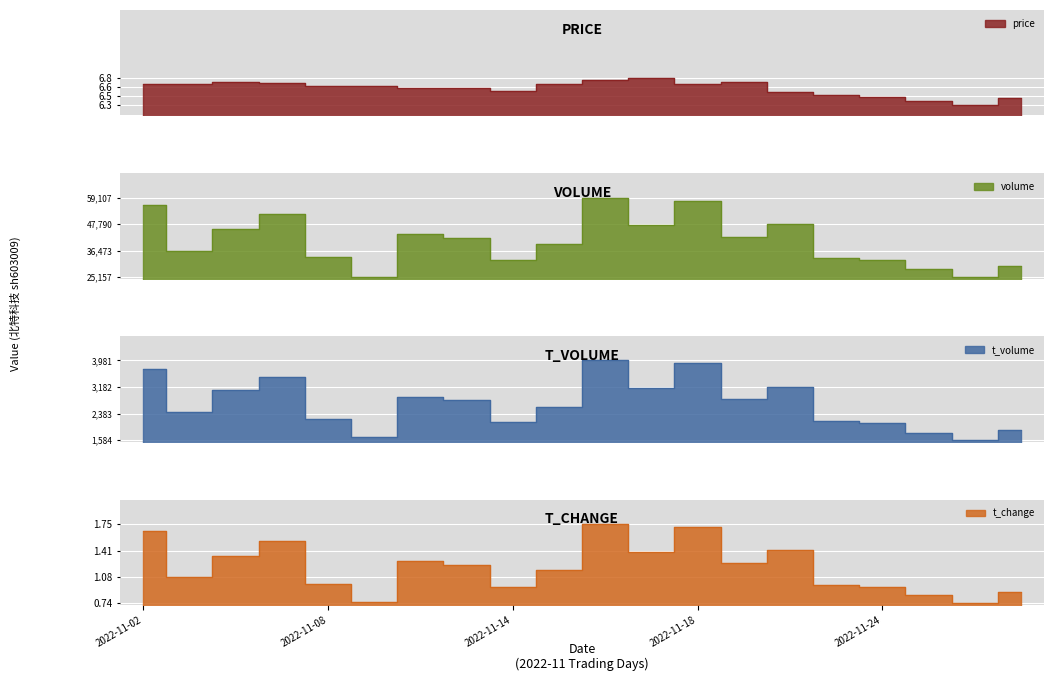

What is the total value across all series at 2022-11-07?

55512.2